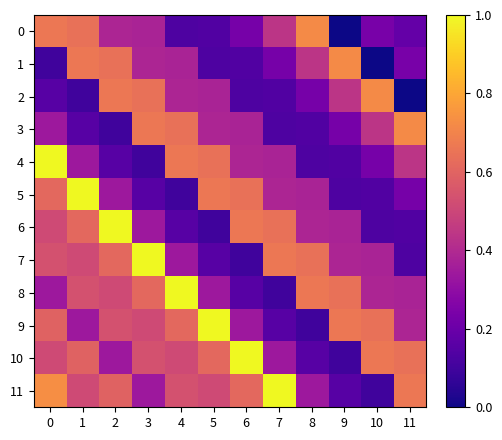

What is the difference between the highest and lowest values at 3?

0.9